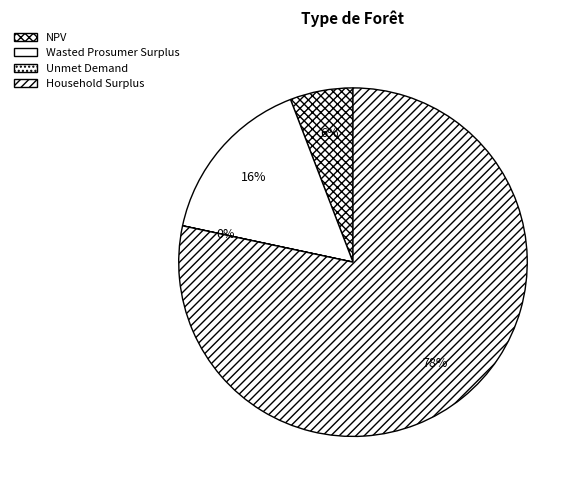

The Household Surplus slice represents 93% of the pie. True or false?

False